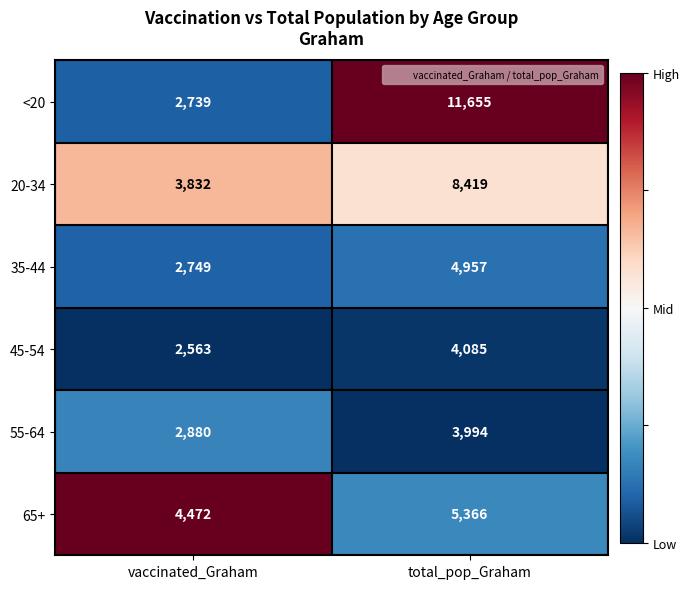

What is the difference between the <20 values at vaccinated_Graham and total_pop_Graham?

8916